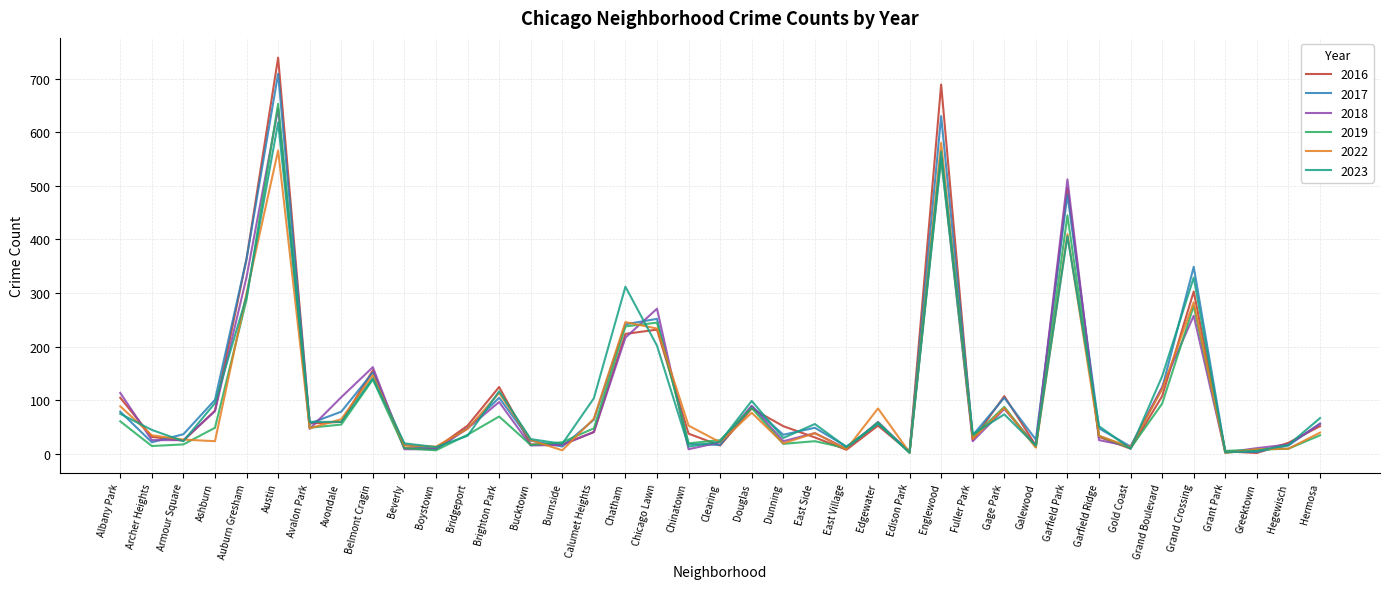

What is the maximum value shown in the chart?

739